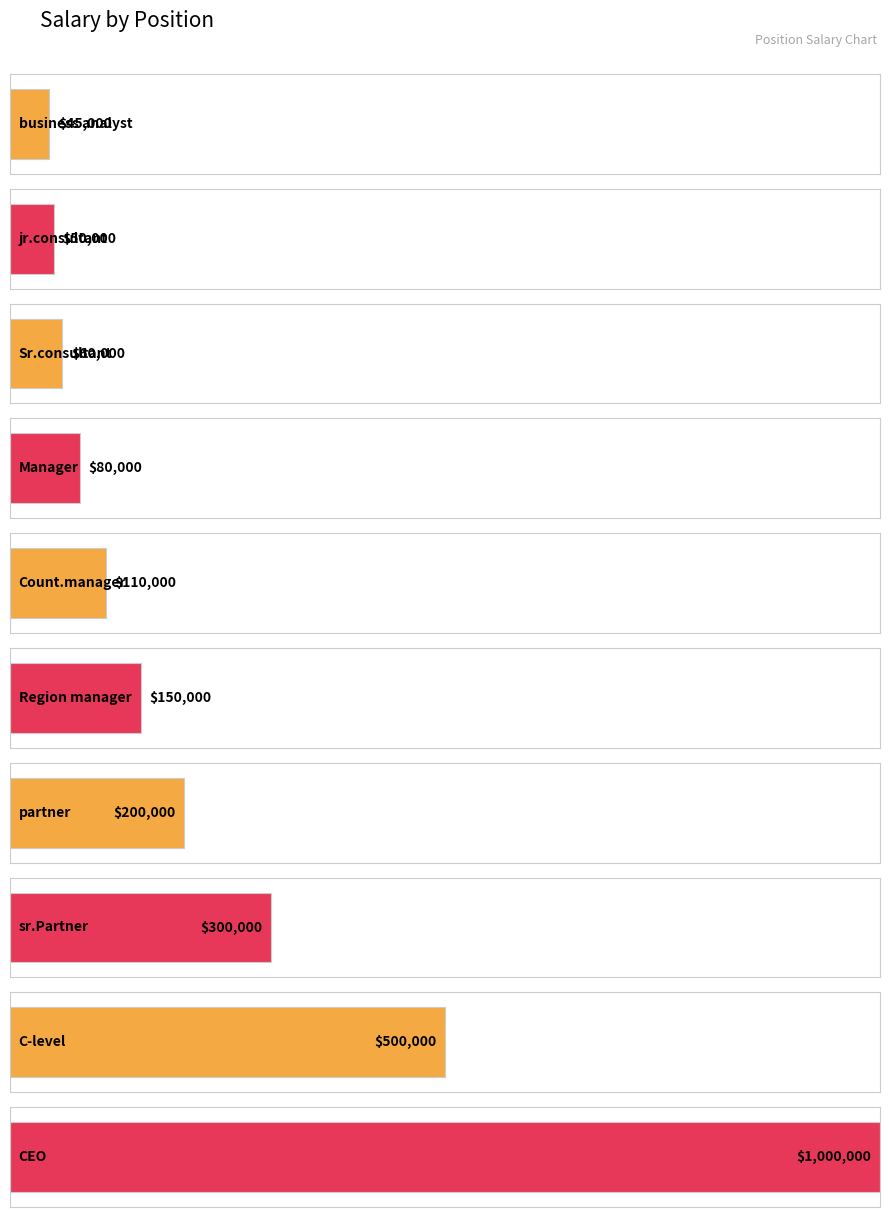

Between CEO and jr.consultant, which is larger?

CEO